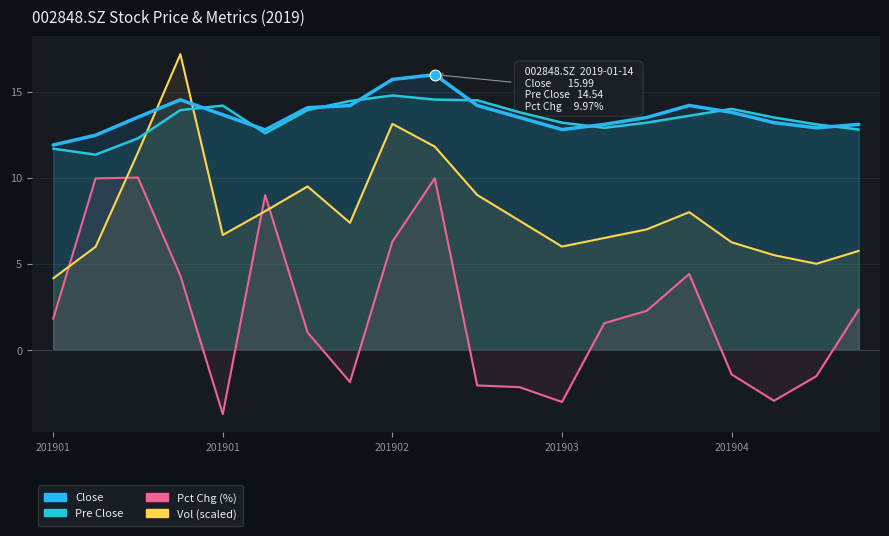

At how many categories does at least one series exceed 12?

19